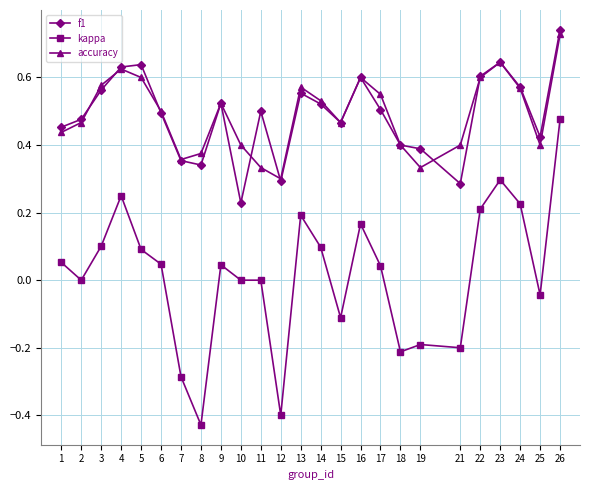

What are all the series names shown in the legend?

f1, kappa, accuracy